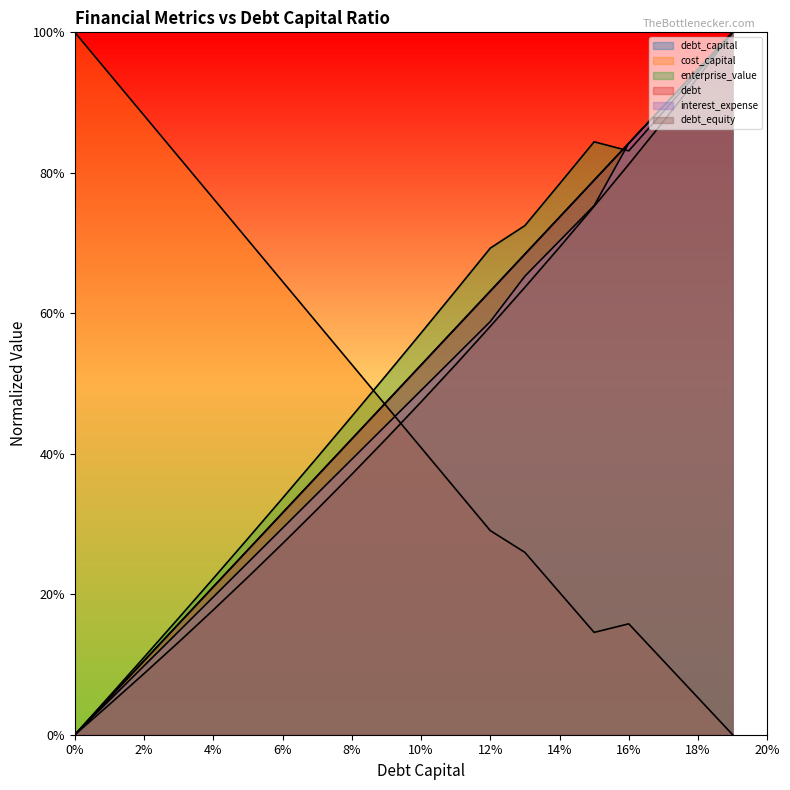

Between which two adjacent categories do debt_equity and cost_capital first intersect?

0.09 and 0.1